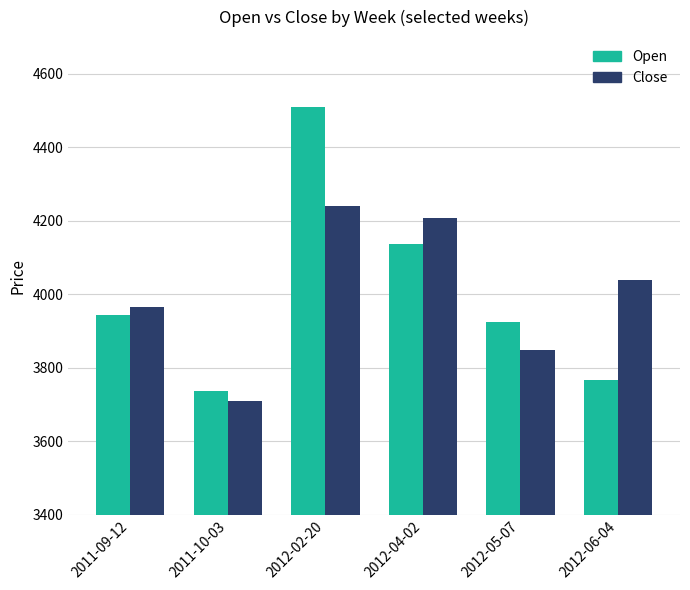

At which category is the sum across all series the highest?

2012-02-20